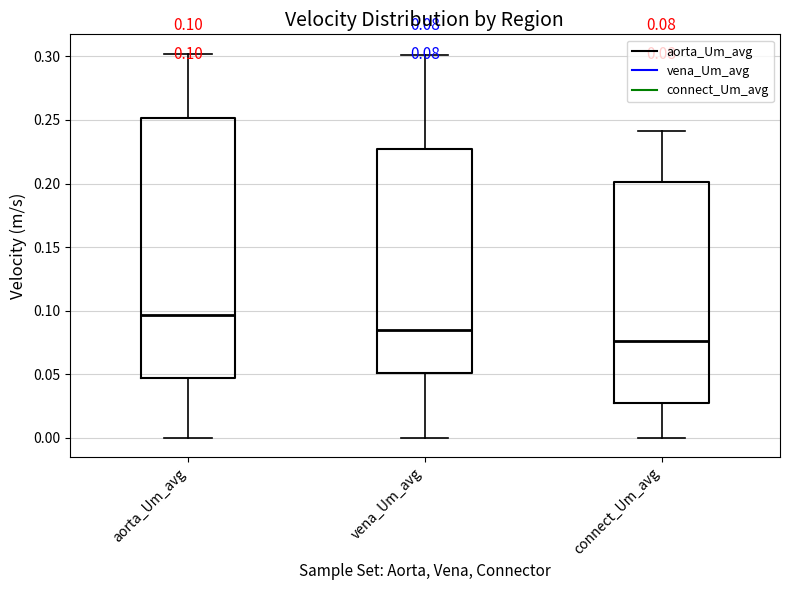

Which box is the tallest, from its lower edge to its upper edge?

aorta_Um_avg